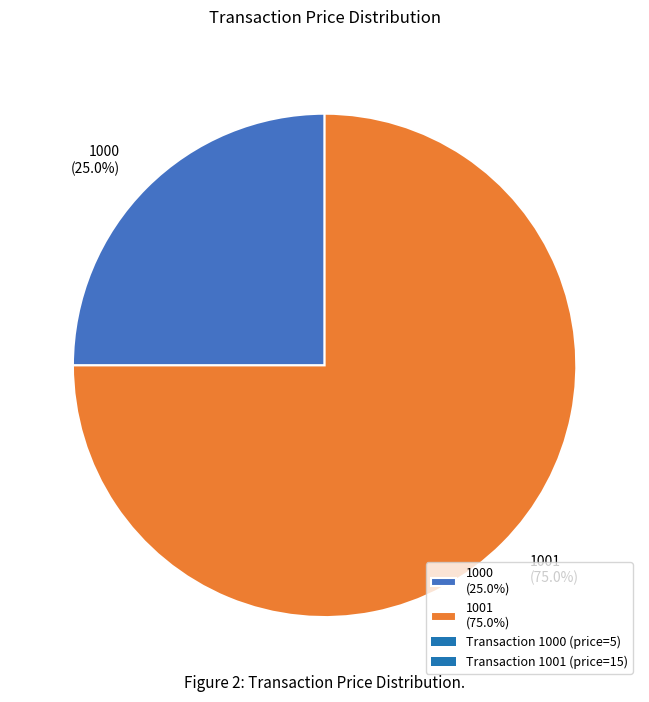

Rank the categories by value from lowest to highest.

1000, 1001